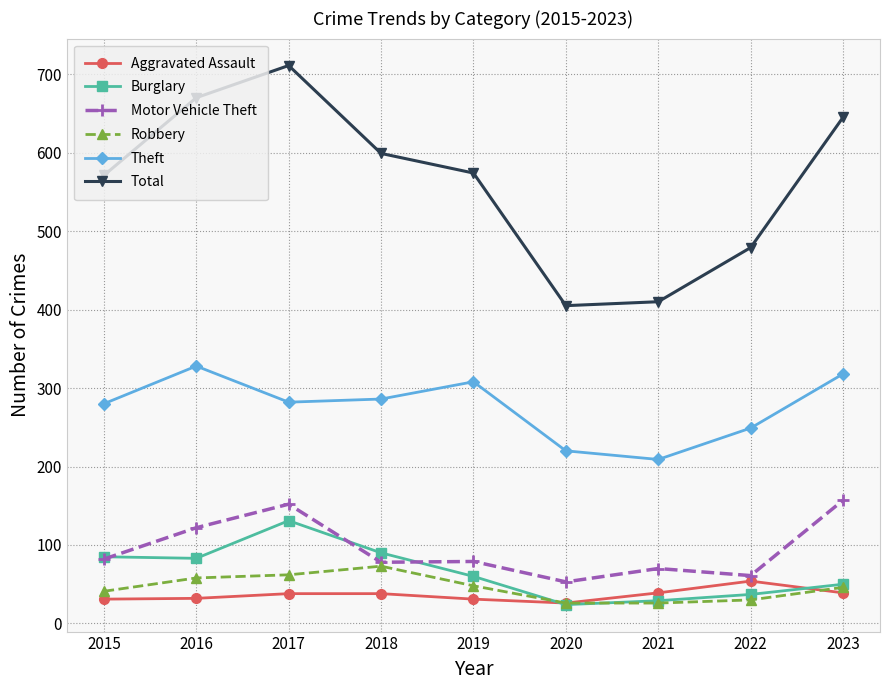

True or false: Motor Vehicle Theft and Total cross at least once.

False